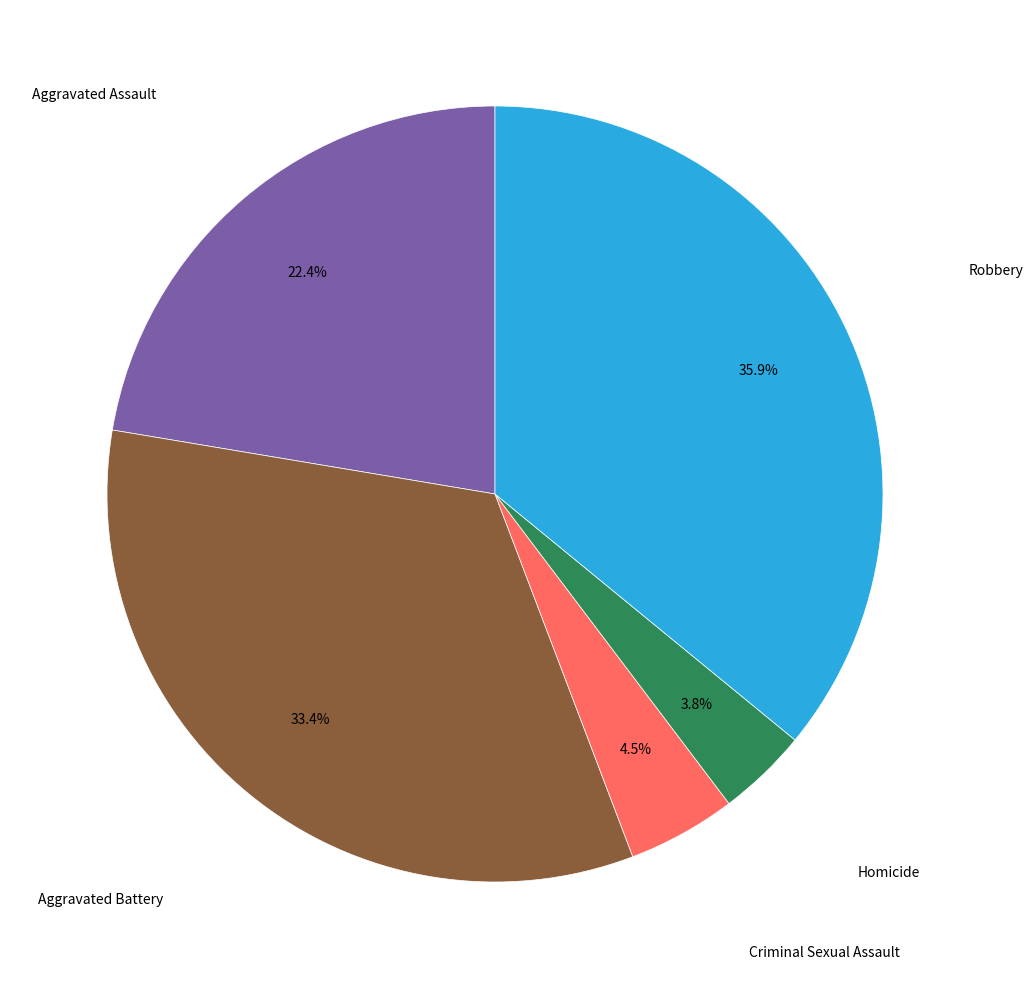

Count the number of slices in the pie.

5